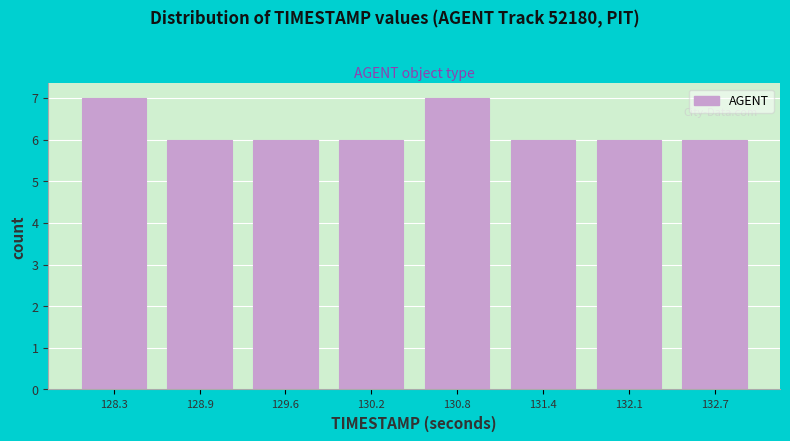

Reading left to right, transcribe this chart: for each bar, give the range it covers on the x-axis and its height. Neither the bar edges nor the heights are printed on the chart, so give them approximately, as read against the axes.

128.0 to 128.6: 7
128.6 to 129.3: 6
129.3 to 129.9: 6
129.9 to 130.5: 6
130.5 to 131.1: 7
131.1 to 131.8: 6
131.8 to 132.4: 6
132.4 to 133.0: 6